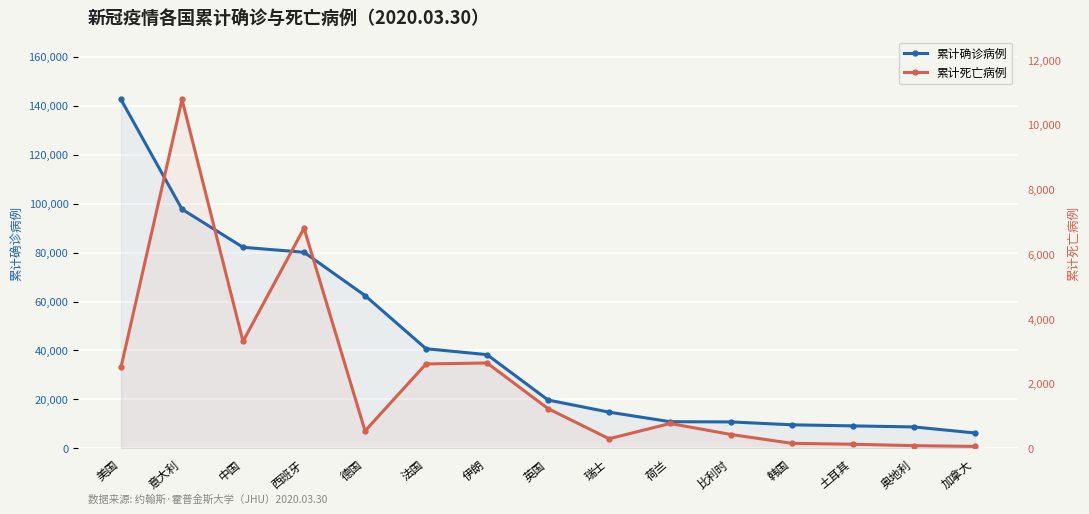

What value does the 累计确诊病例 series have at 伊朗?

38309